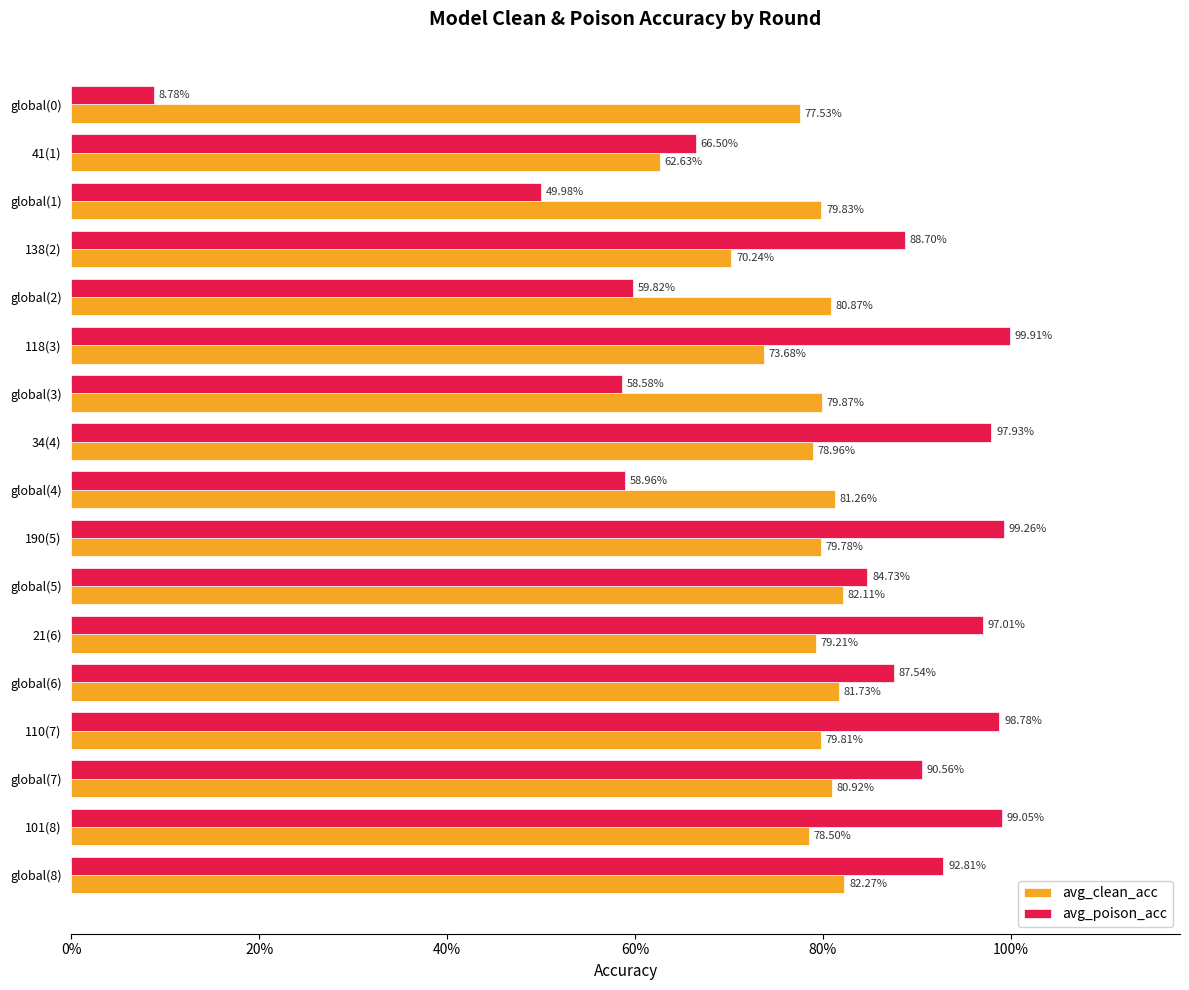

What are all the series names shown in the legend?

avg_clean_acc, avg_poison_acc